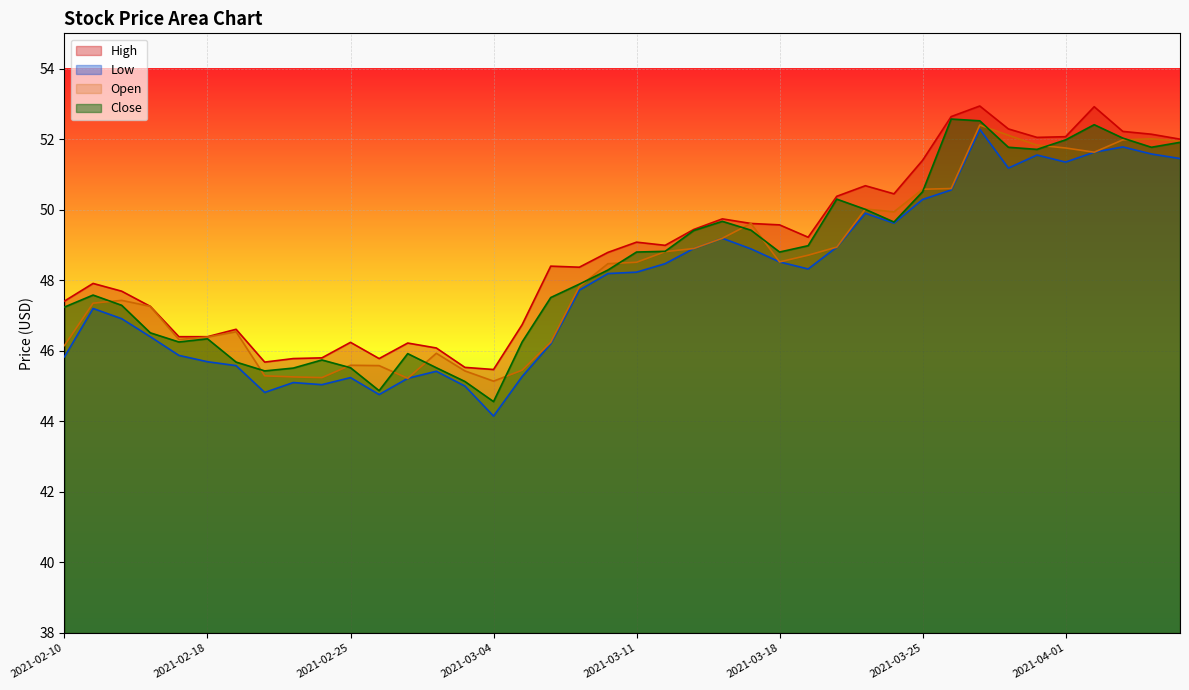

What is the lowest value of the Close series?

44.6